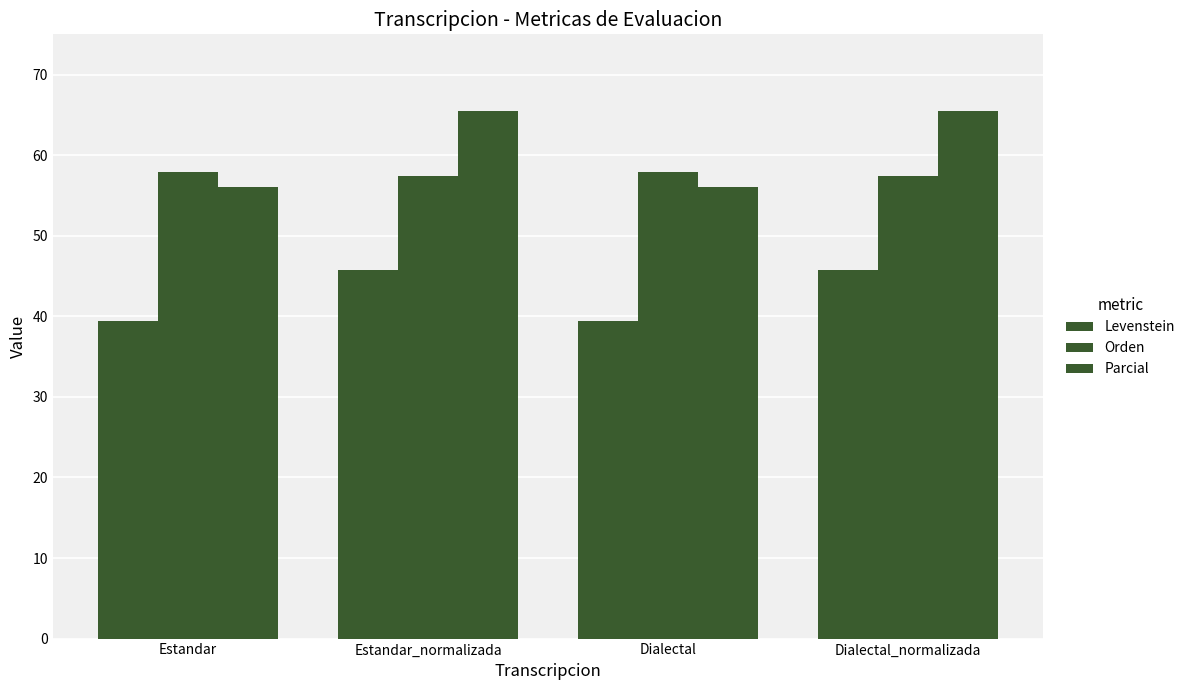

List the series in order of their peak value, lowest first.

Levenstein, Orden, Parcial